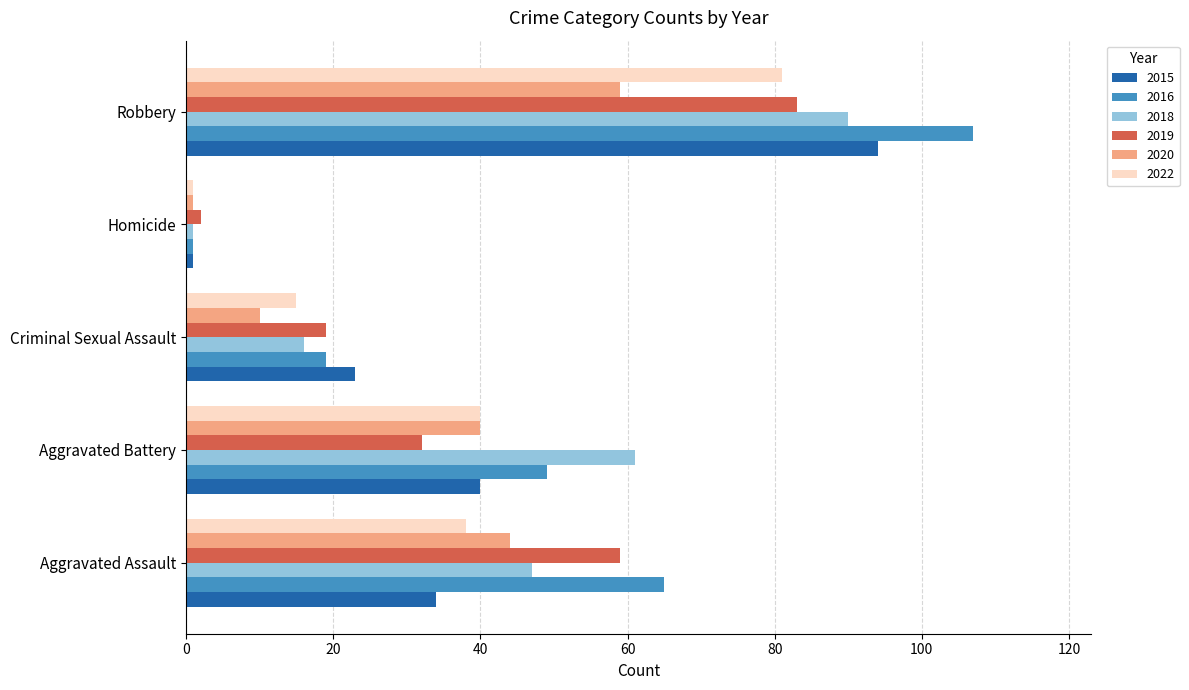

At which category is the sum across all series the highest?

Robbery